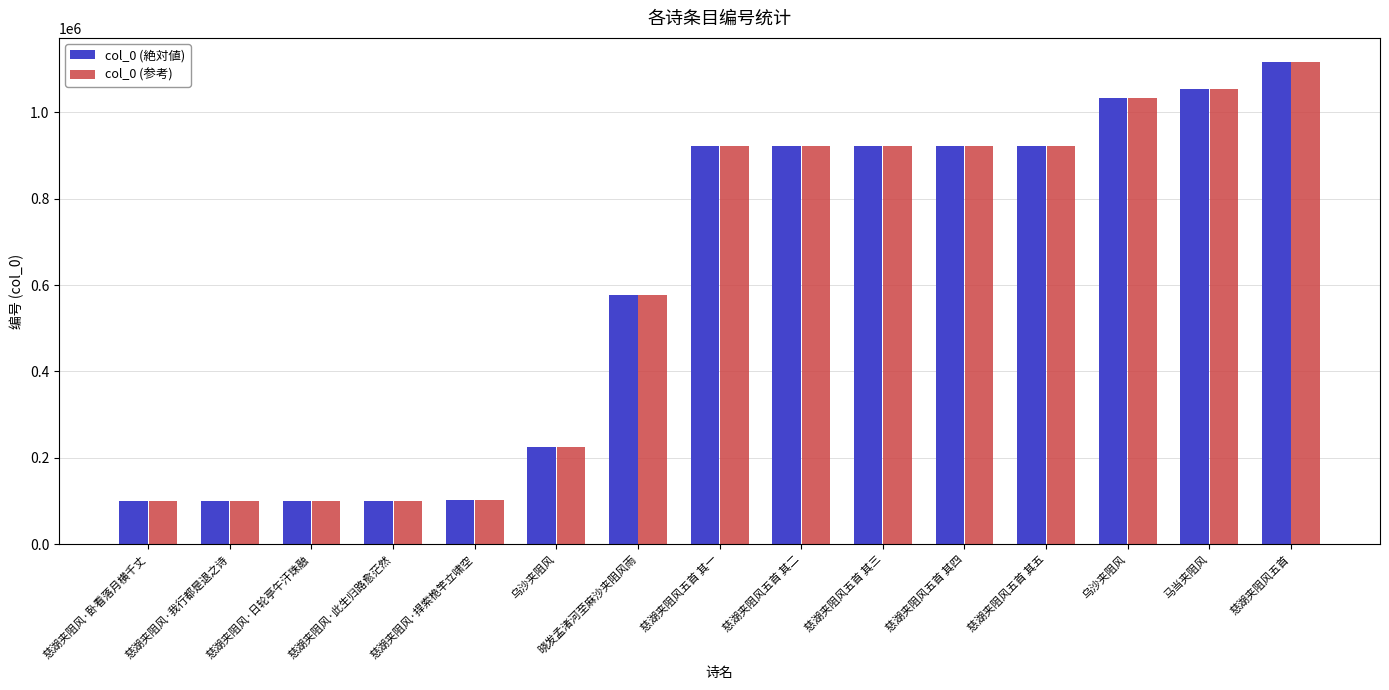

Is it true that col_0 (絶対値) equals 922072 at 慈湖夹阻风五首 其一?

True